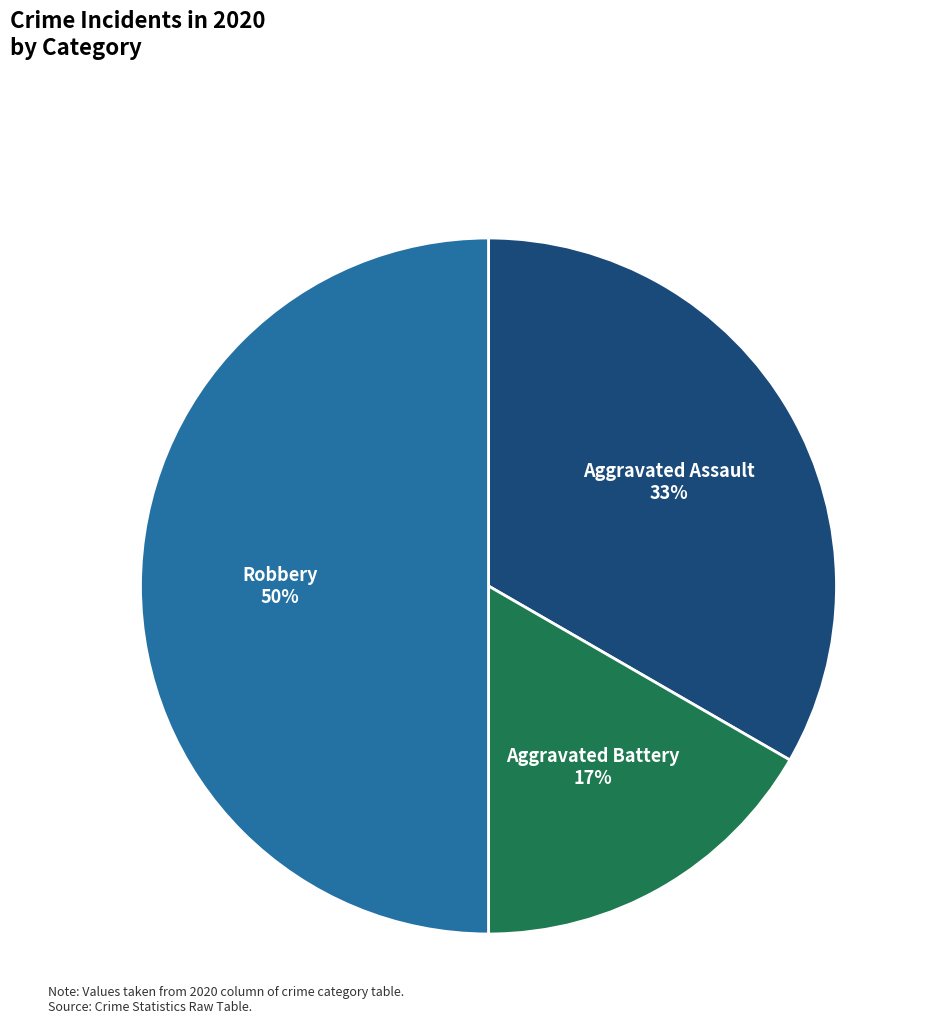

To the nearest percent, what percentage of the pie is Aggravated Assault?

33%